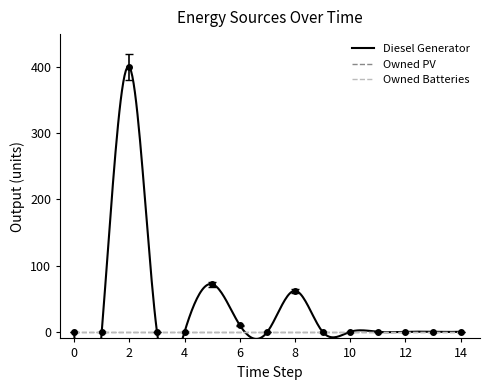

True or false: Owned PV and Owned Batteries cross at least once.

False